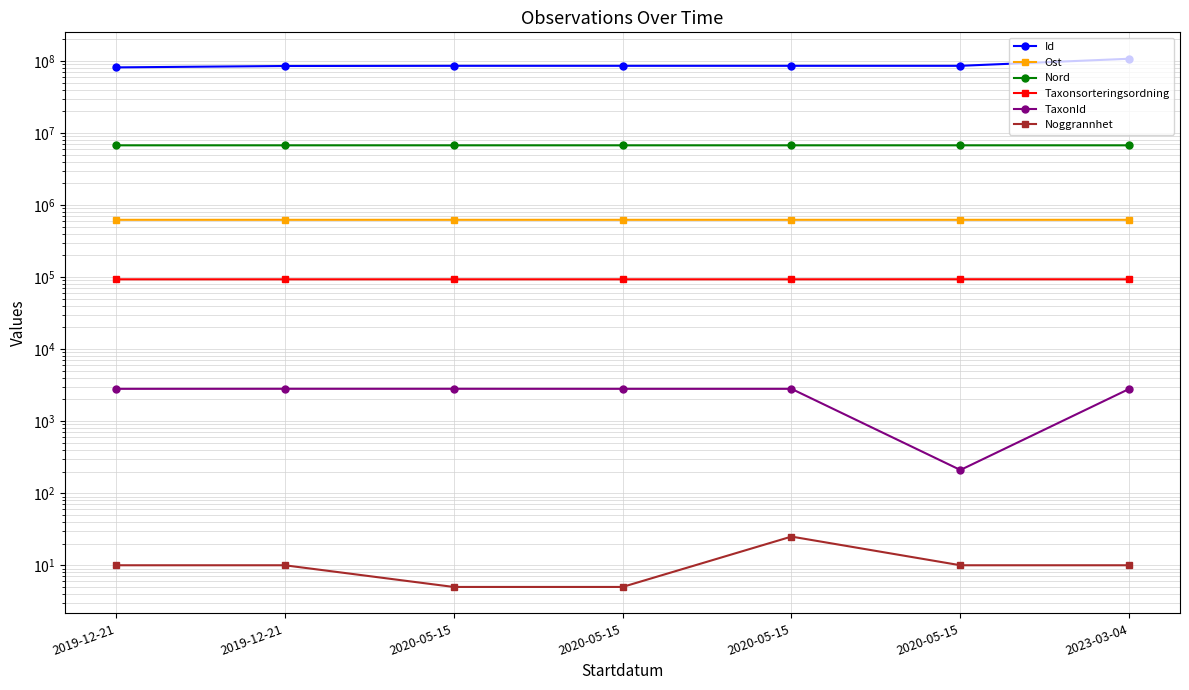

Is this an area chart (filled region under the line)?

No